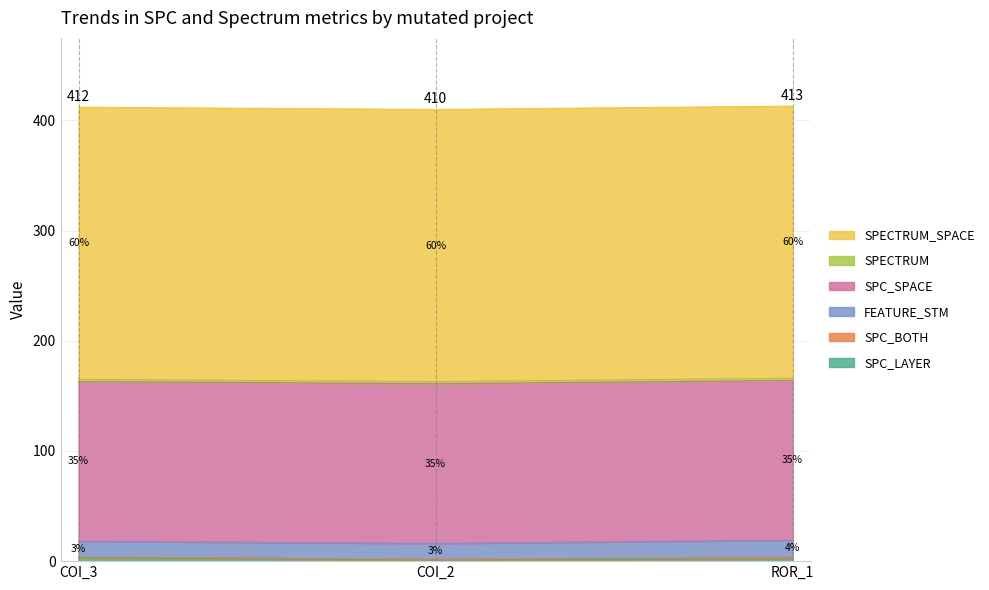

What is the greatest value displayed?

247